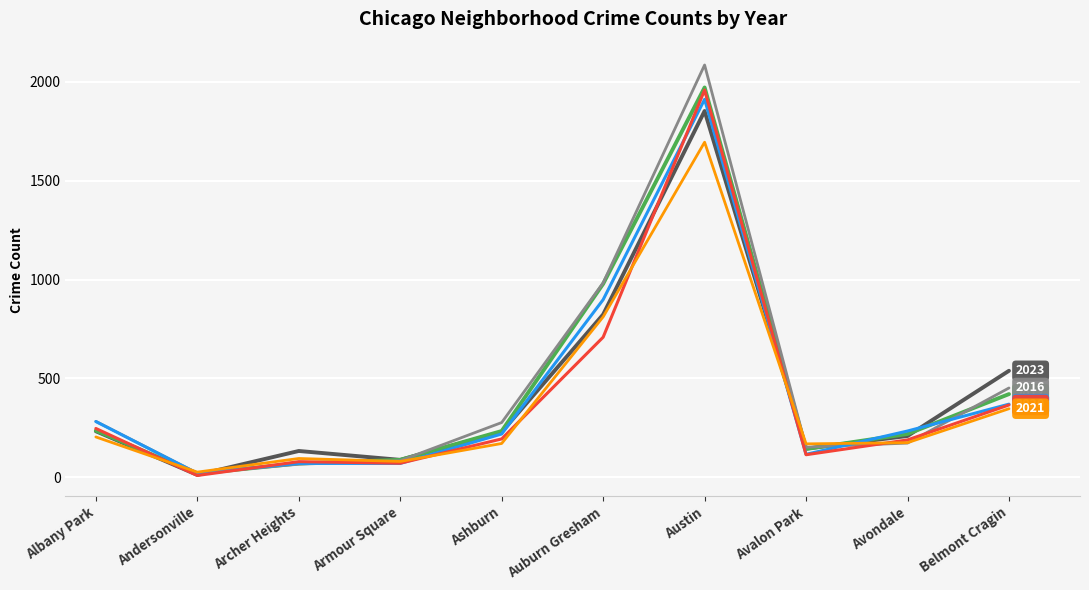

Which label corresponds to the smallest value in the chart?

Andersonville